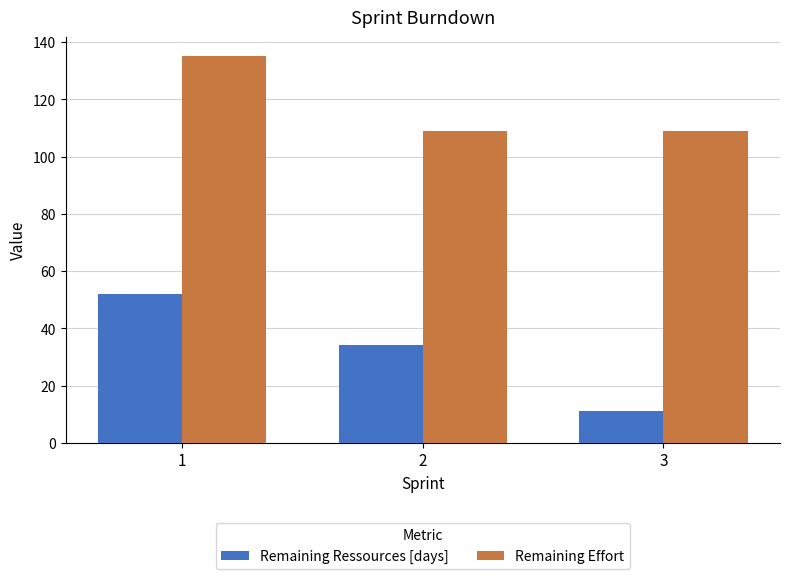

Are the bars grouped side by side (vs. stacked)?

Yes